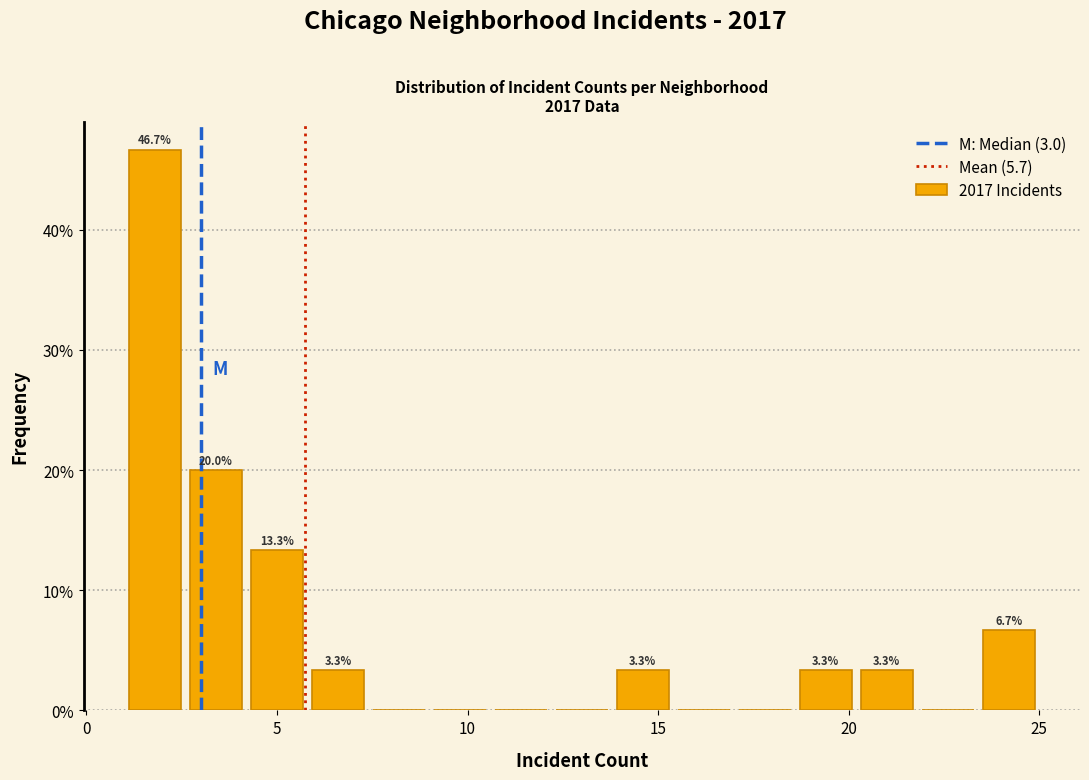

Around what value on the x-axis is the tallest bar? Give the approximate position of its centre, as read against the axis.

2.0